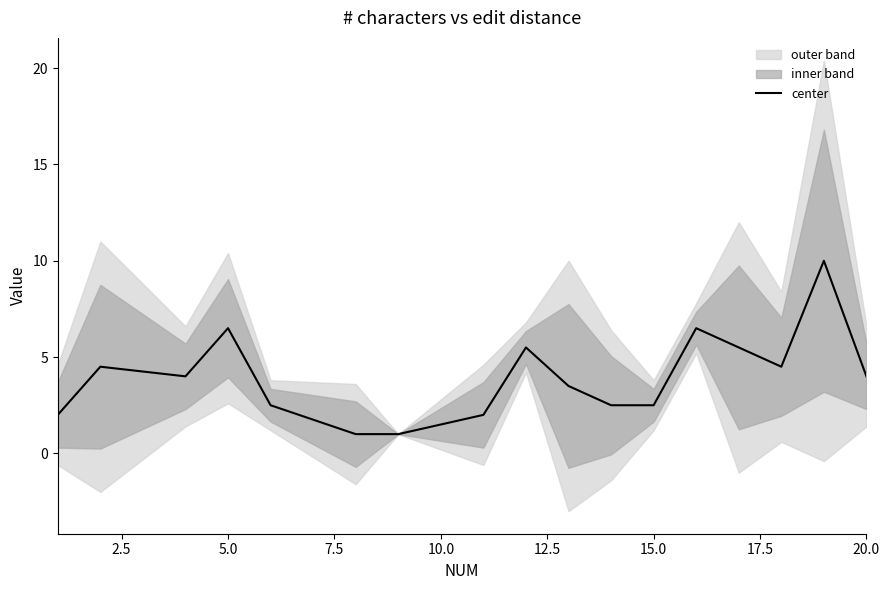

Reading right to left, list all the values displayed in this chart.

4.0	10.0	4.5	5.5	6.5	2.5	2.5	3.5	5.5	2.0	1.0	1.0	2.5	6.5	4.0	4.5	2.0